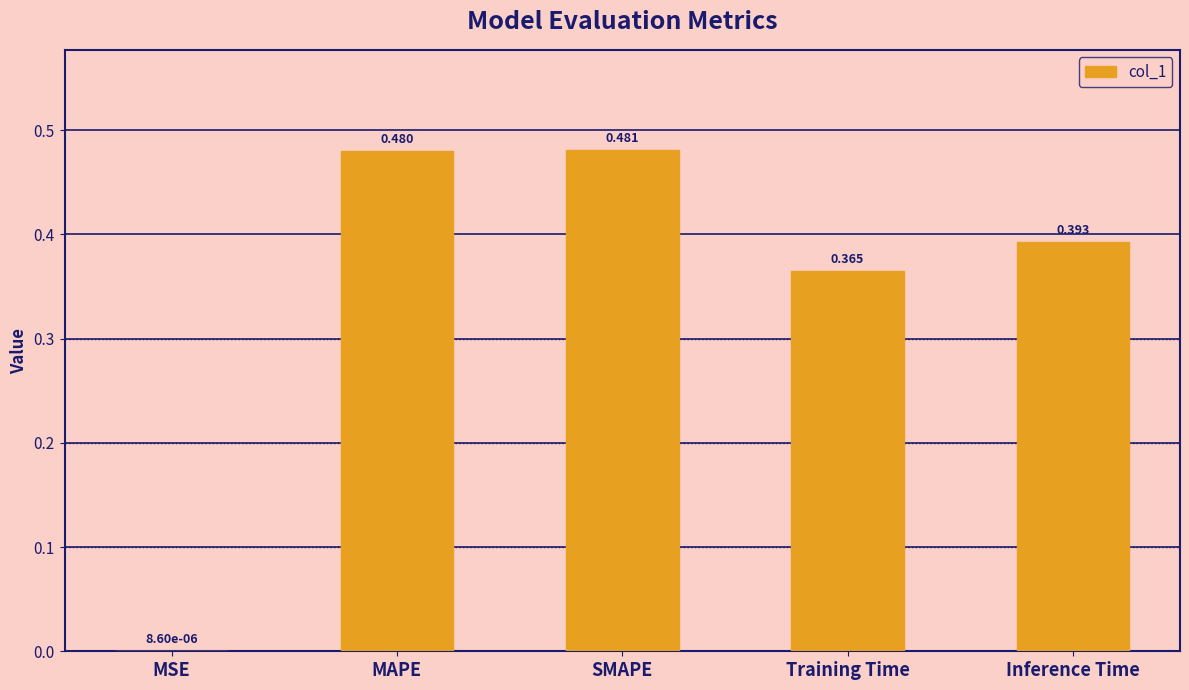

Which category has the highest value across all series?

SMAPE